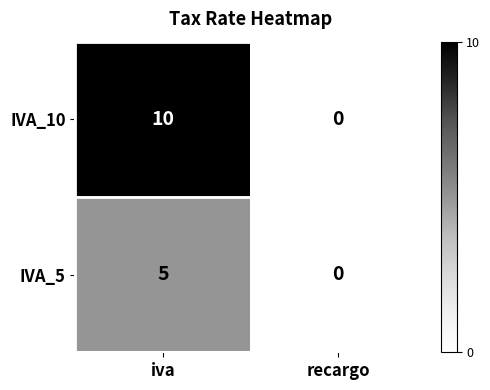

What is the maximum value shown in the chart?

10